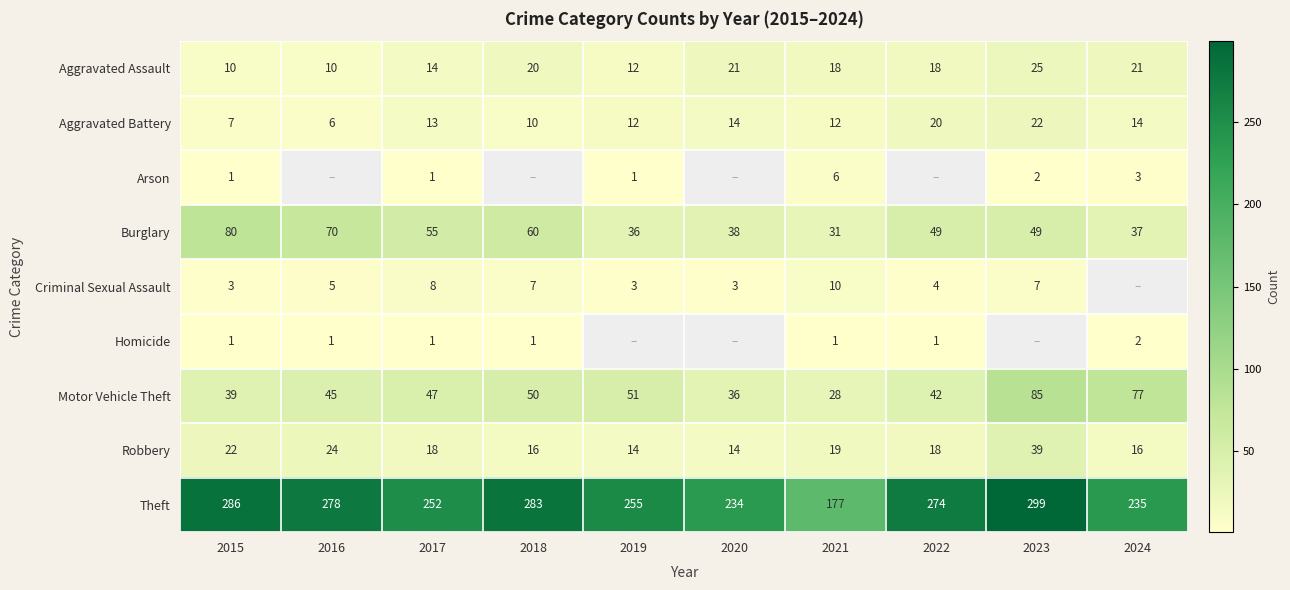

What value does the Theft series have at 2024?

235